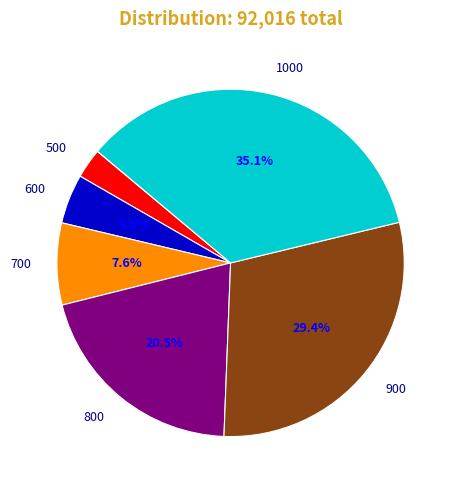

Is there any slice that represents more than half of the pie?

No